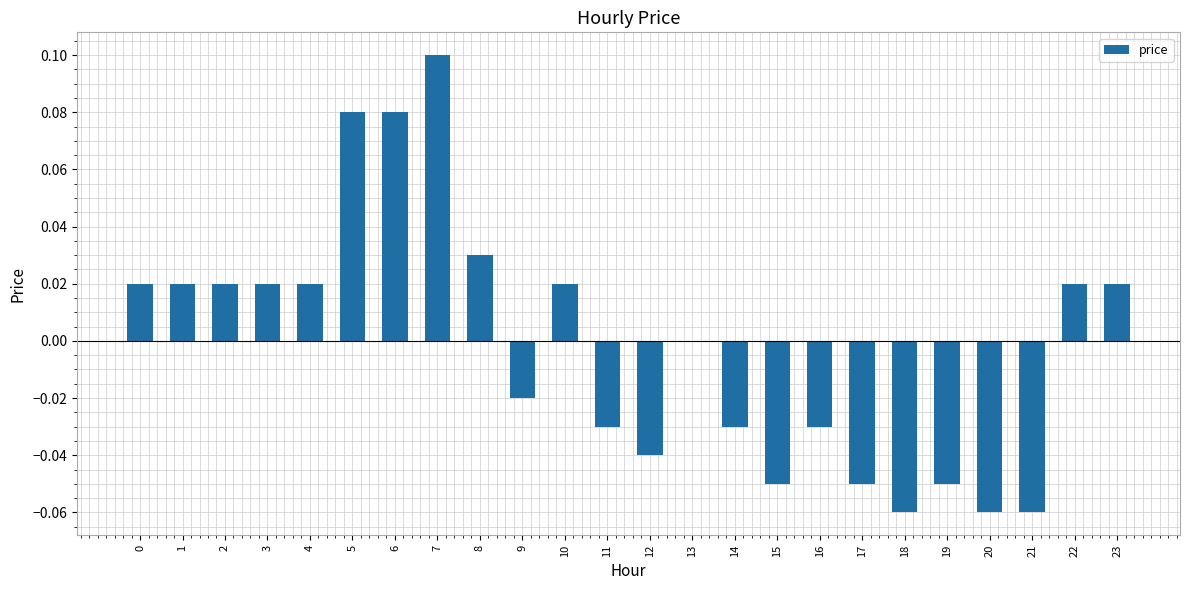

Between 19 and 22, which is larger?

22